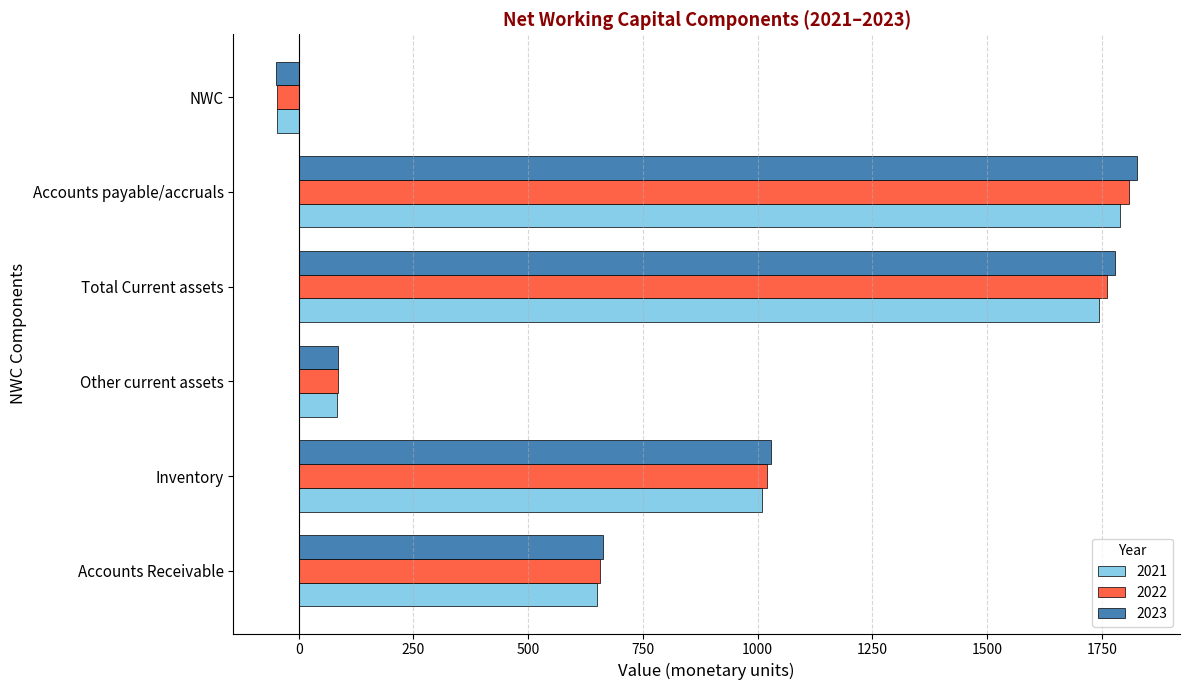

What is the difference between the maximum and second lowest values in the 2021 series?

1706.6